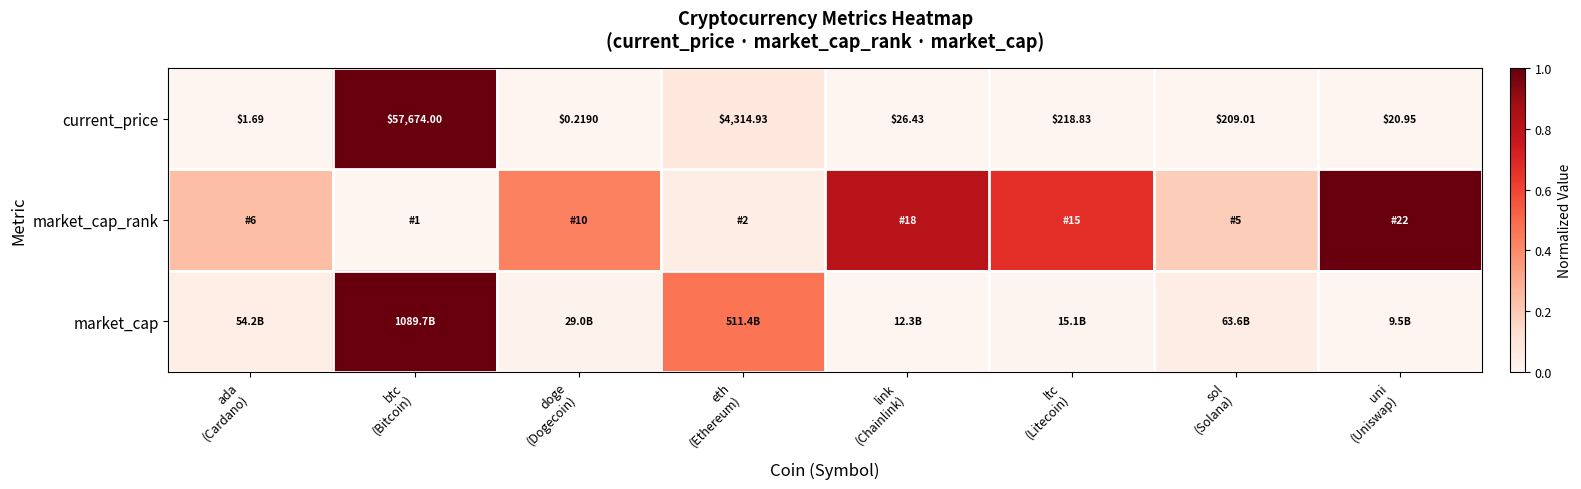

Which series changed the most between link (Chainlink) and sol (Solana)?

market_cap_rank